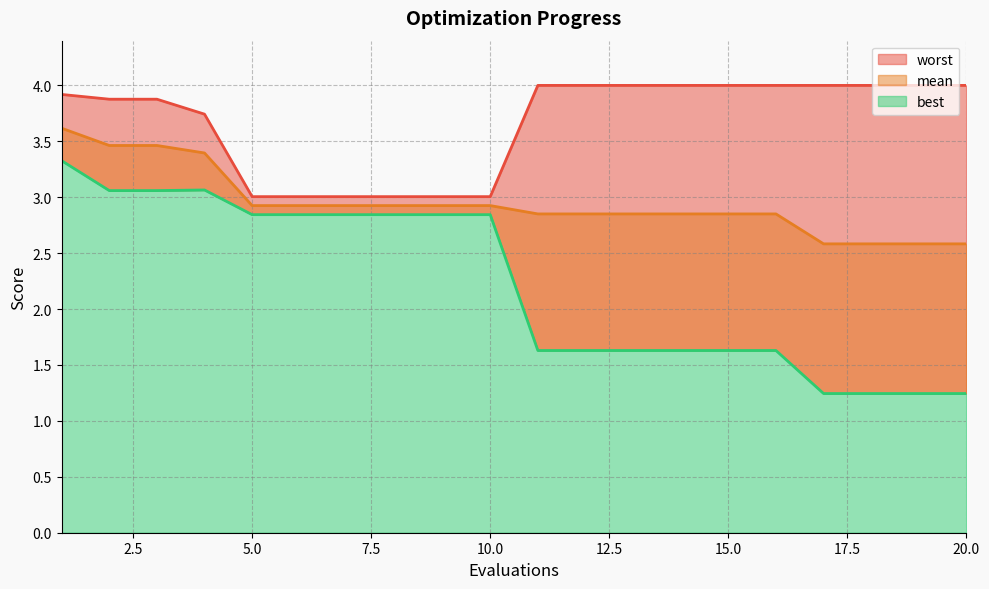

What is the greatest value displayed?

4.0